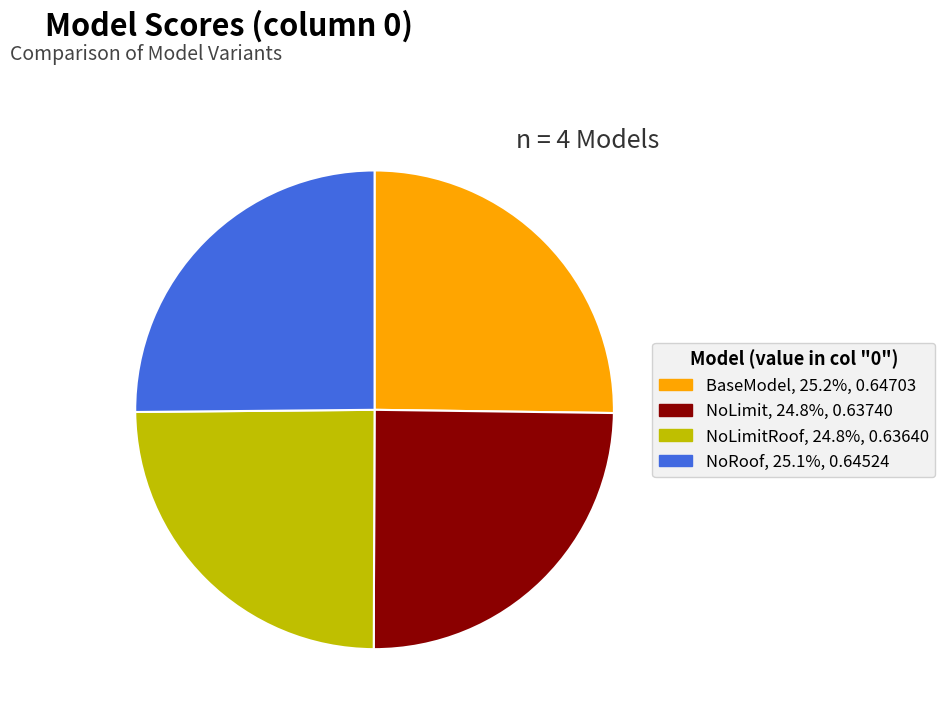

Does any single category account for the majority?

No